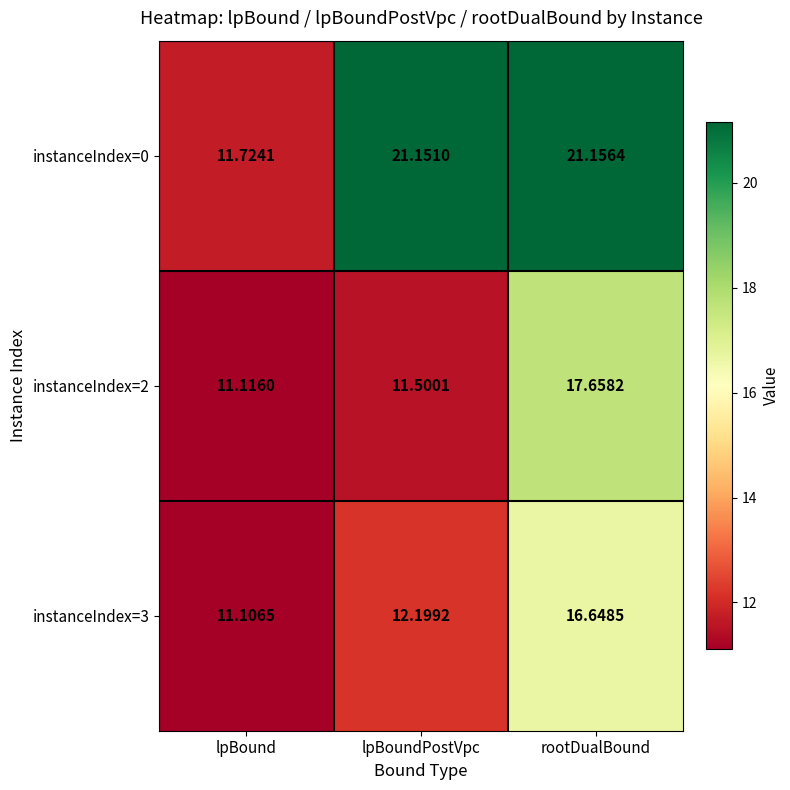

Is the value of instanceIndex=0 at lpBound greater than the value of instanceIndex=3 at lpBoundPostVpc?

No